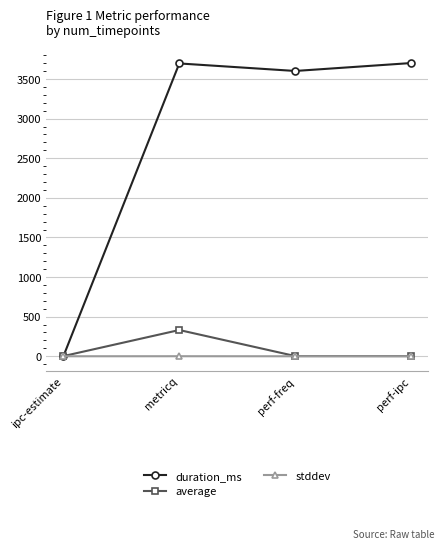

What are all the series names shown in the legend?

duration_ms, average, stddev